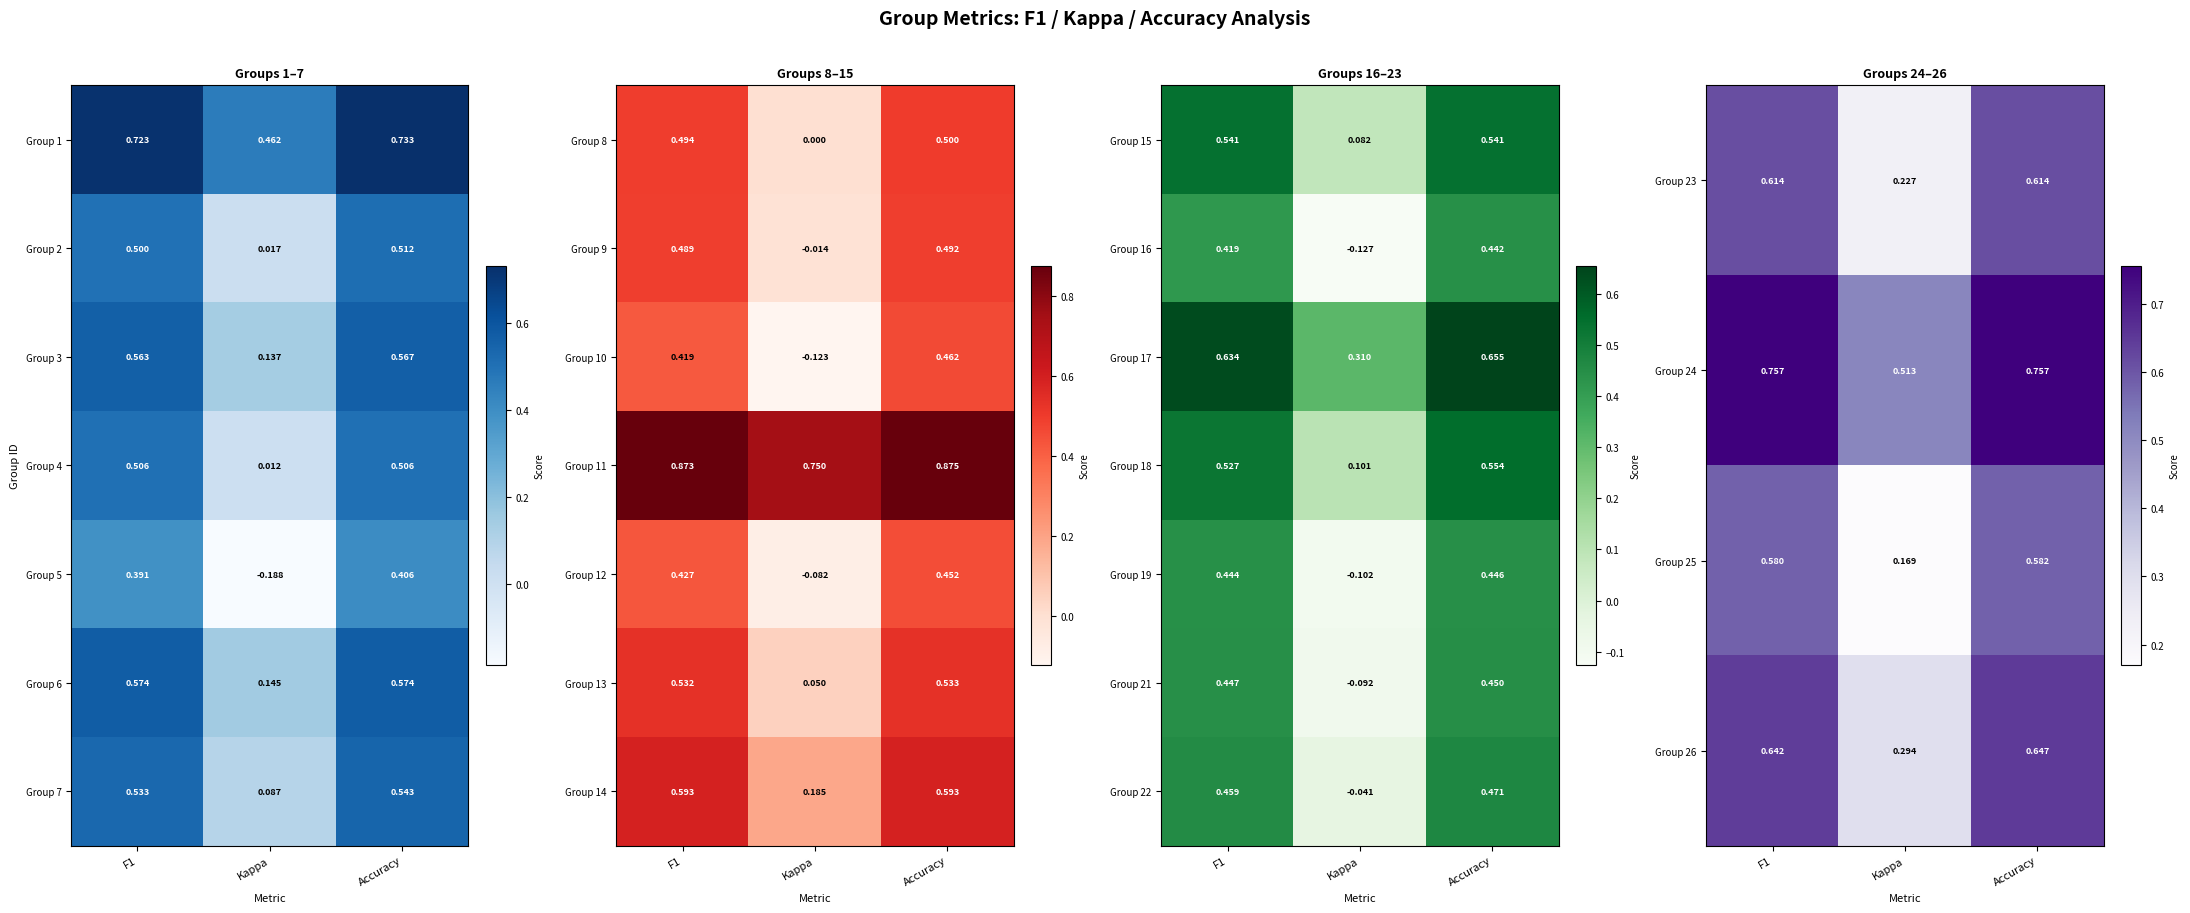

Which category has the lowest value in the Group 15 series?

Kappa